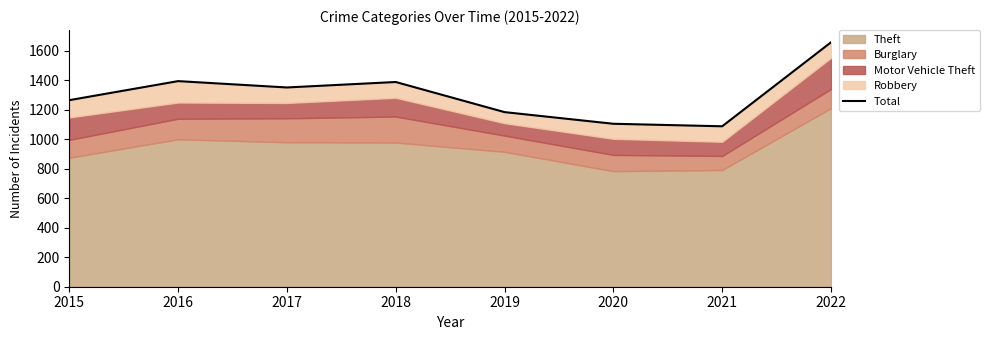

True or false: the data has more than 0 interior local peaks.

True